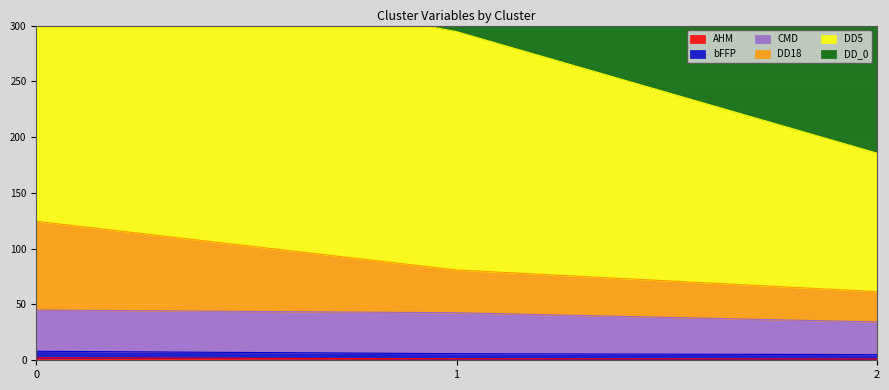

The value of DD5 at 1 is 59.1. True or false?

False